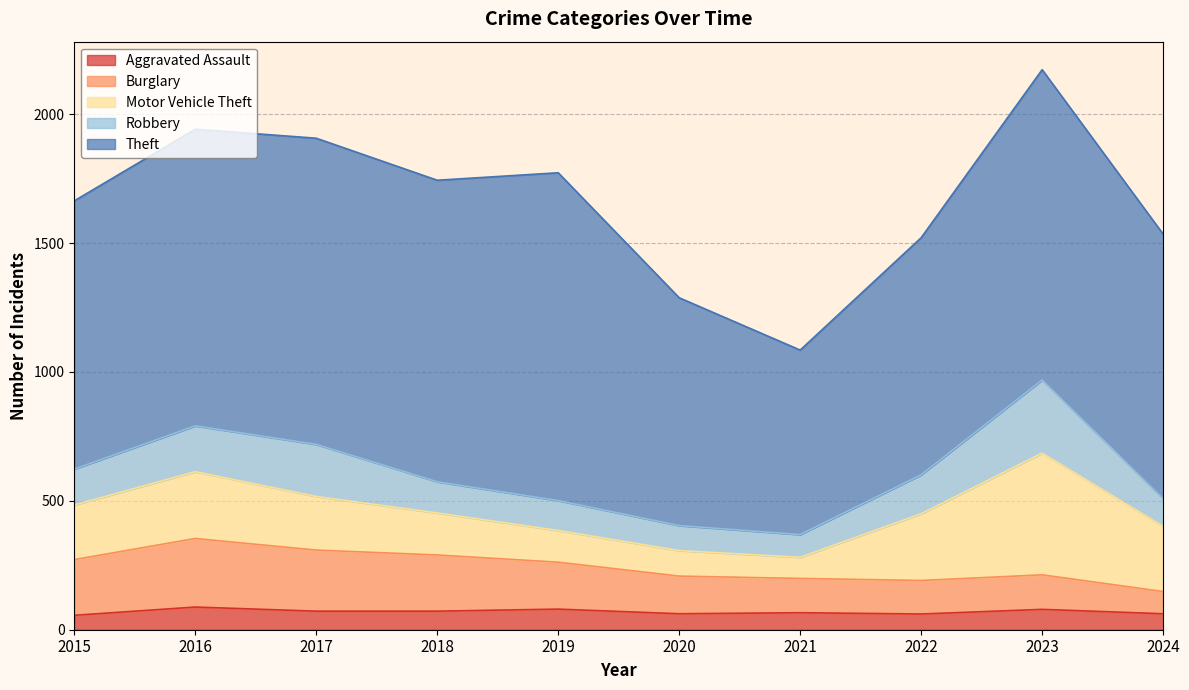

Rank the series at 2017 from lowest to highest value.

Aggravated Assault, Robbery, Motor Vehicle Theft, Burglary, Theft